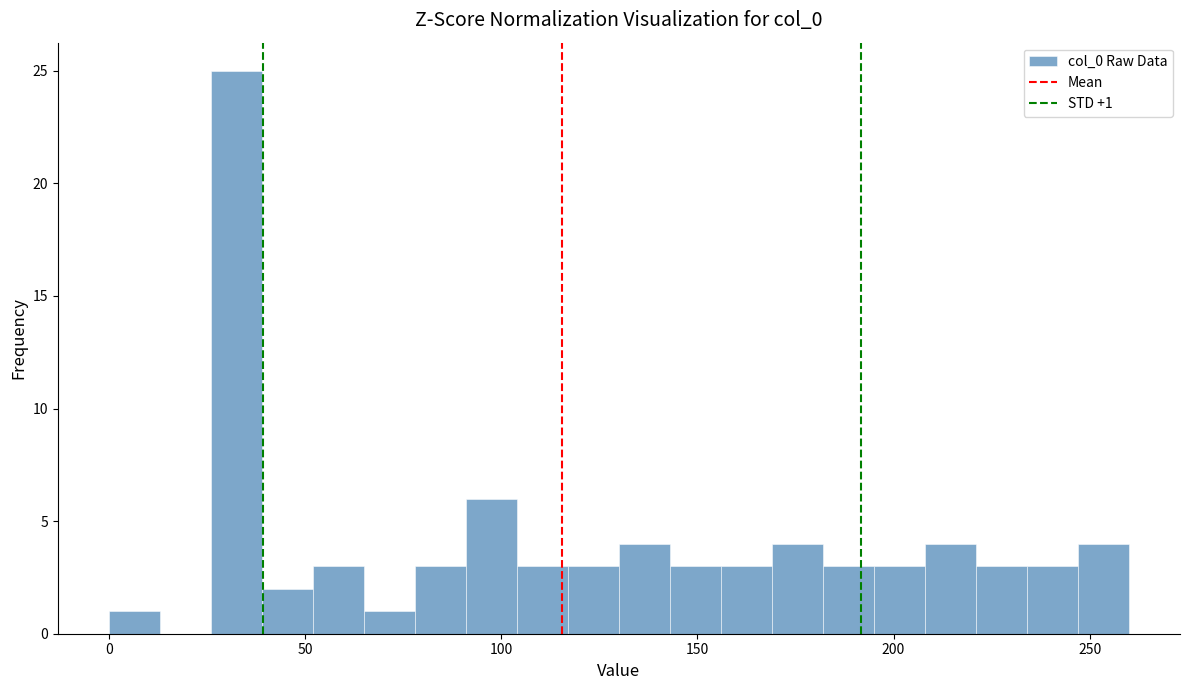

Around what value on the x-axis is the tallest bar? Give the approximate position of its centre, as read against the axis.

35